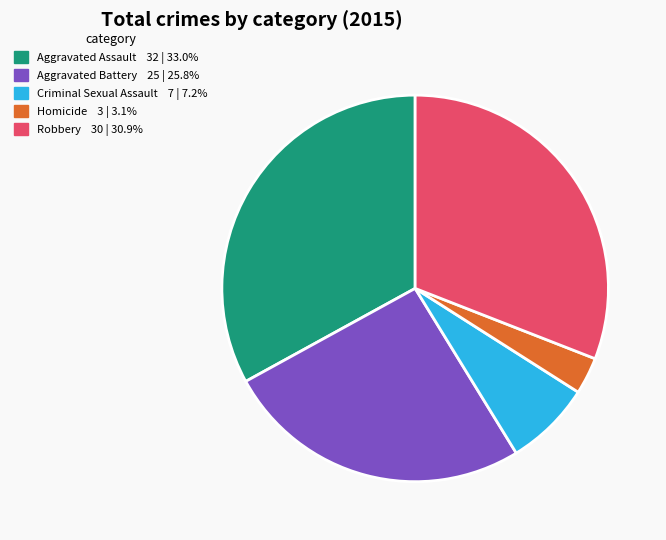

What is the ratio of the value at Aggravated Battery to the value at Criminal Sexual Assault?

3.6